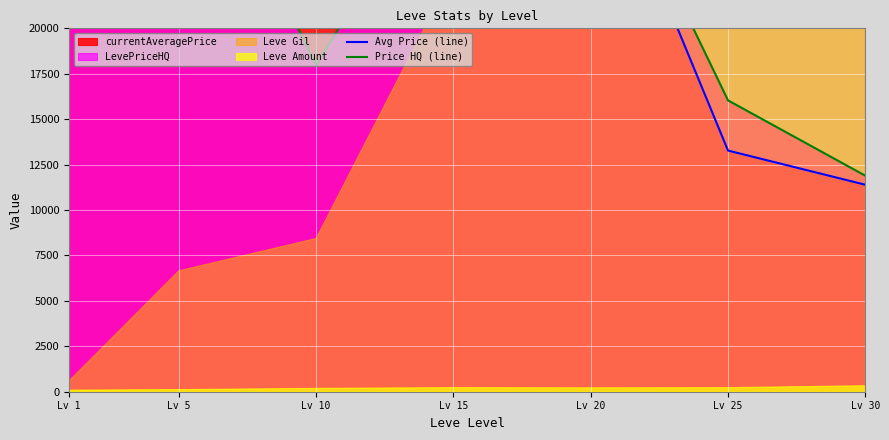

Reading left to right, what are all the values shown in this chart?

Avg Price (line): 50261.6	27716.2	34629.2	27091.0	31560.2	13272.2	11391.8
Price HQ (line): 54000.4	33410.7	17970.8	30373.3	31703.0	16034.8	11889.5